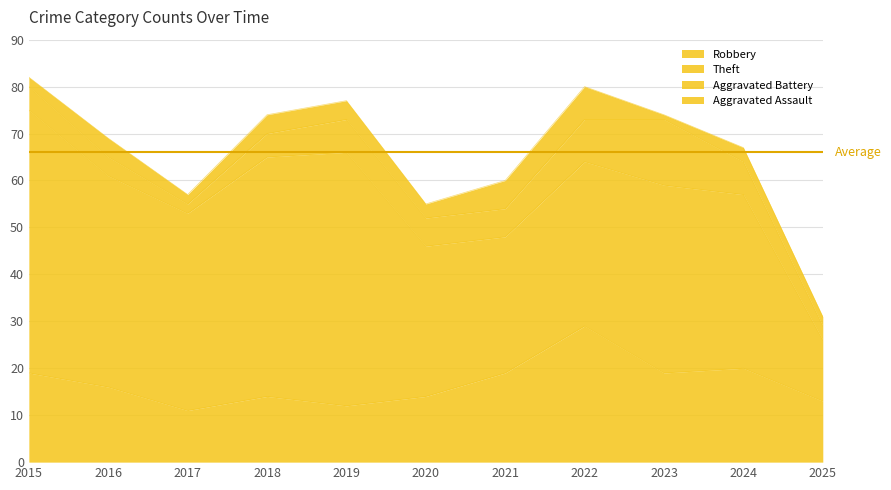

Reading right to left, what are all the values shown in this chart?

Robbery: 13	20	19	29	19	14	12	14	11	16	19
Theft: 13	37	40	35	29	32	54	51	42	45	56
Aggravated Battery: 3	7	14	9	6	6	7	5	2	4	5
Aggravated Assault: 2	3	1	7	6	3	4	4	2	4	2